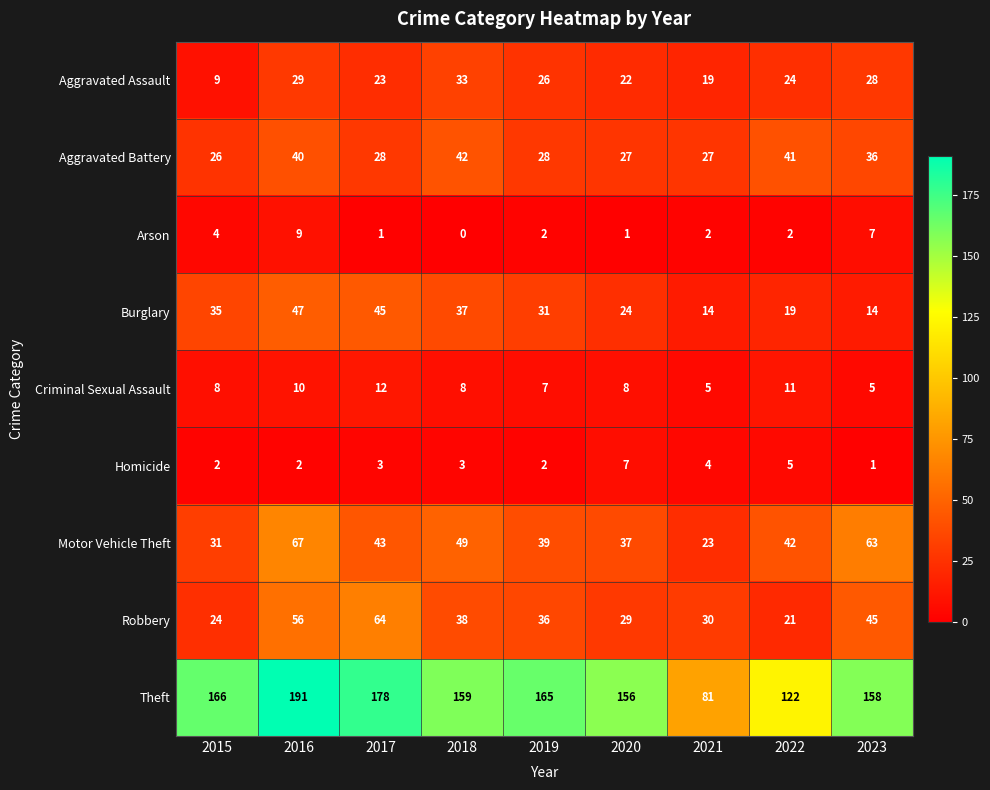

List the series in order of their peak value, highest first.

Theft, Motor Vehicle Theft, Robbery, Burglary, Aggravated Battery, Aggravated Assault, Criminal Sexual Assault, Arson, Homicide